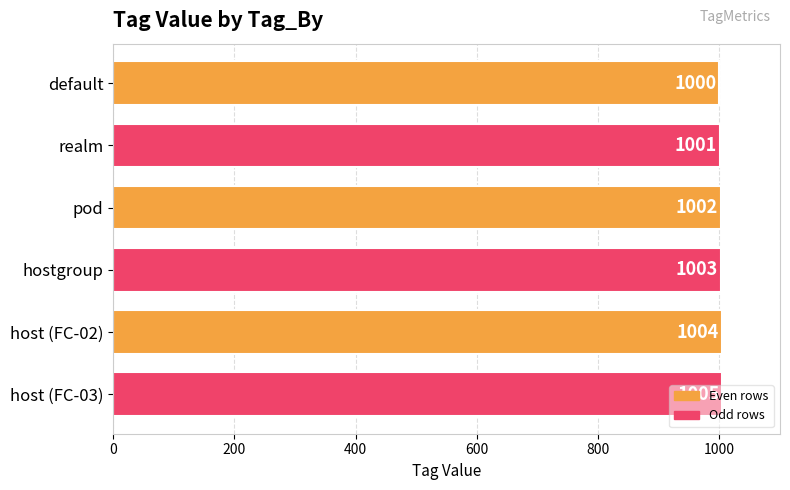

True or false: the data shows 1004 at host (FC-02).

True